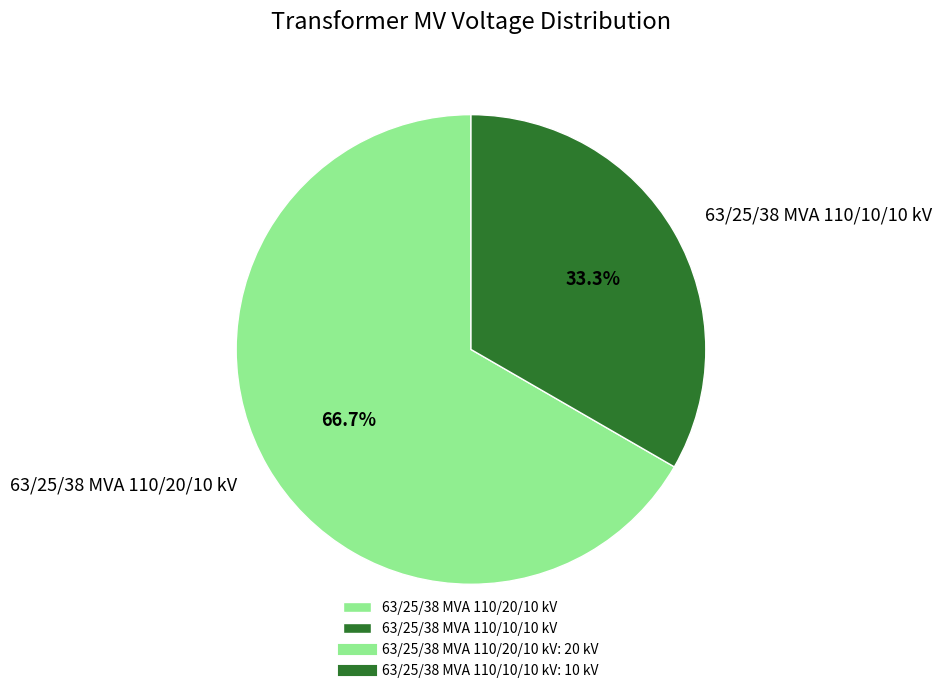

What is the largest slice in the pie chart?

63/25/38 MVA 110/20/10 kV